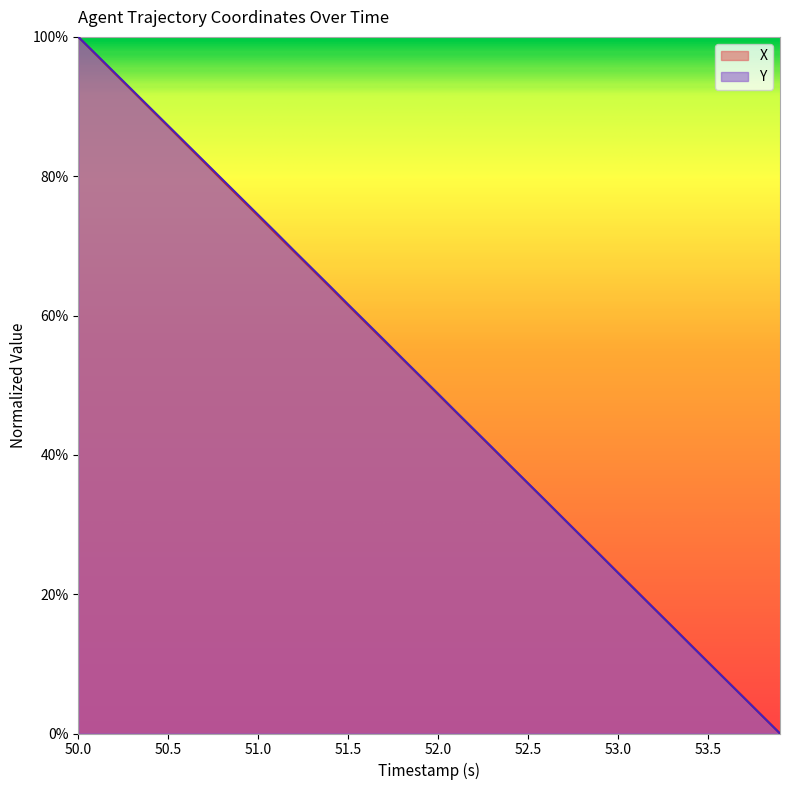

True or false: X has a value of 48.7 at 52.0.

True